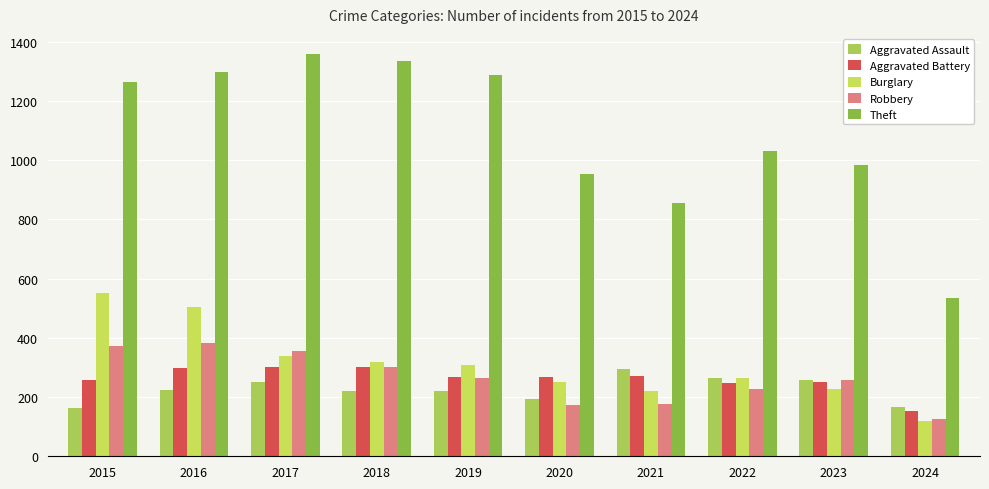

What is the value of the Theft bar at the 2nd from the left?

1297